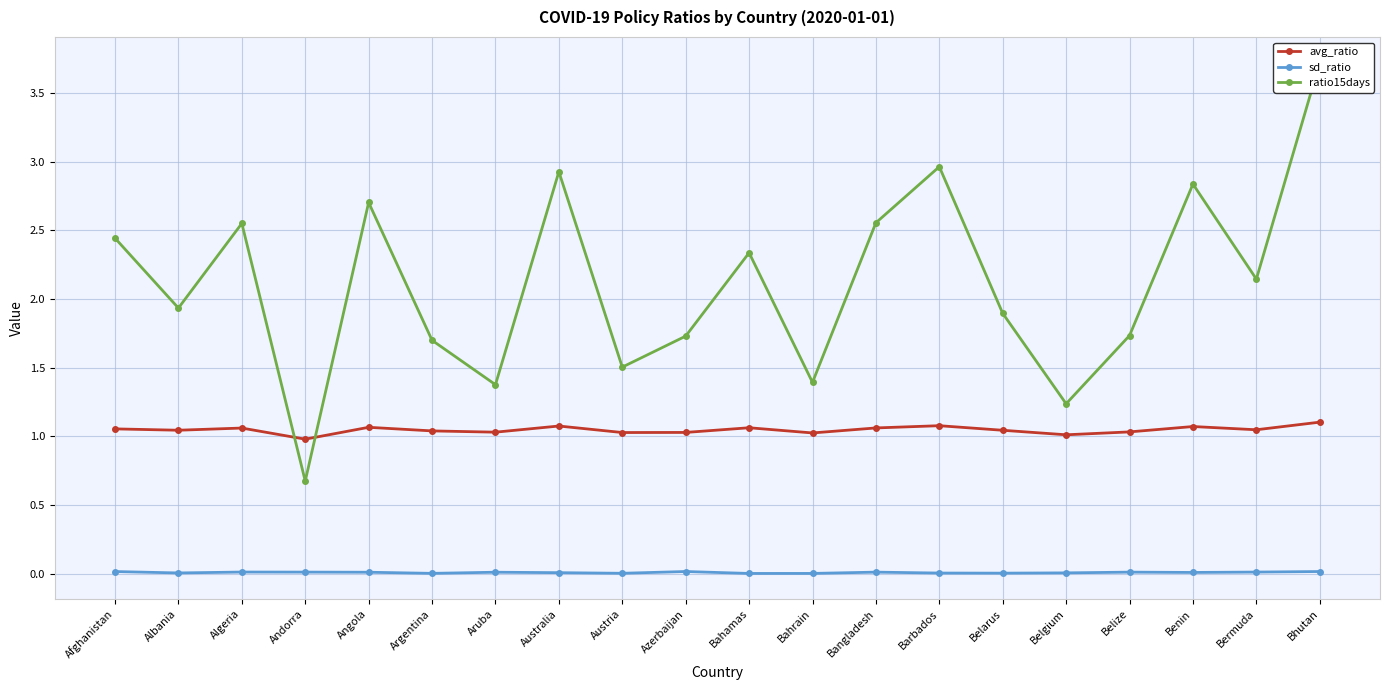

Reading left to right, transcribe all the data shown in this chart.

avg_ratio: 1.1	1.0	1.1	1.0	1.1	1.0	1.0	1.1	1.0	1.0	1.1	1.0	1.1	1.1	1.0	1.0	1.0	1.1	1.0	1.1
sd_ratio: 0.0	0.0	0.0	0.0	0.0	0.0	0.0	0.0	0.0	0.0	0.0	0.0	0.0	0.0	0.0	0.0	0.0	0.0	0.0	0.0
ratio15days: 2.4	1.9	2.6	0.7	2.7	1.7	1.4	2.9	1.5	1.7	2.3	1.4	2.6	3.0	1.9	1.2	1.7	2.8	2.1	3.7